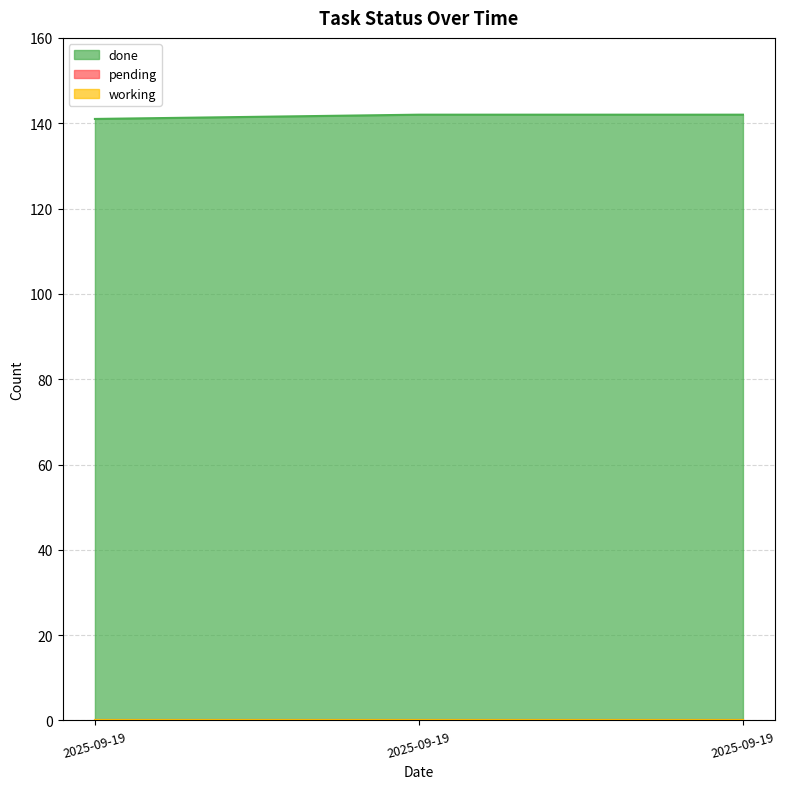

Which series has the largest range (max minus min)?

done